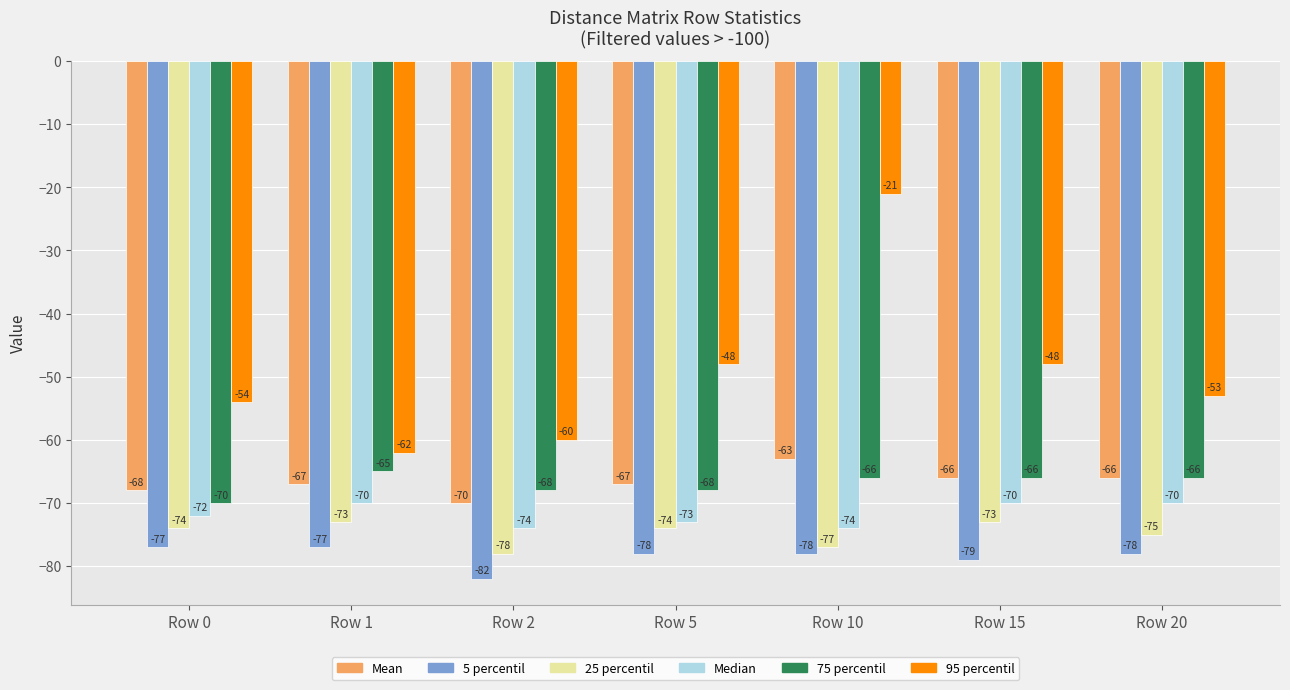

Reading left to right, list all the values displayed in this chart.

Mean: Row 0=-68	Row 1=-67	Row 2=-70	Row 5=-67	Row 10=-63	Row 15=-66	Row 20=-66
5 percentil: Row 0=-77	Row 1=-77	Row 2=-82	Row 5=-78	Row 10=-78	Row 15=-79	Row 20=-78
25 percentil: Row 0=-74	Row 1=-73	Row 2=-78	Row 5=-74	Row 10=-77	Row 15=-73	Row 20=-75
Median: Row 0=-72	Row 1=-70	Row 2=-74	Row 5=-73	Row 10=-74	Row 15=-70	Row 20=-70
75 percentil: Row 0=-70	Row 1=-65	Row 2=-68	Row 5=-68	Row 10=-66	Row 15=-66	Row 20=-66
95 percentil: Row 0=-54	Row 1=-62	Row 2=-60	Row 5=-48	Row 10=-21	Row 15=-48	Row 20=-53